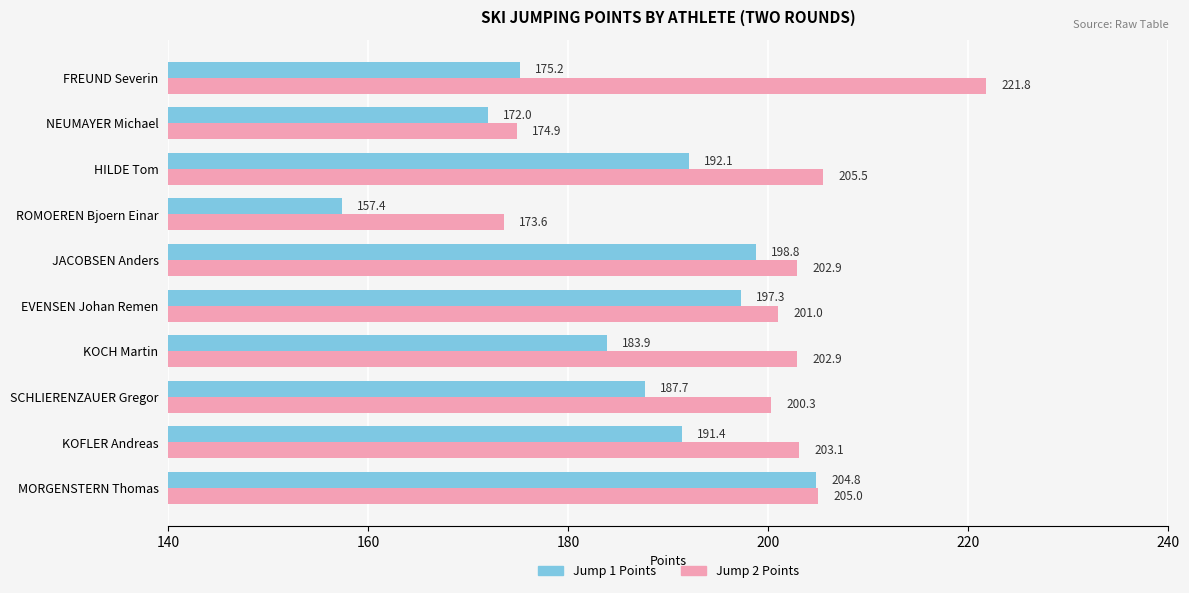

List the series in order of their peak value, lowest first.

Jump 1 Points, Jump 2 Points